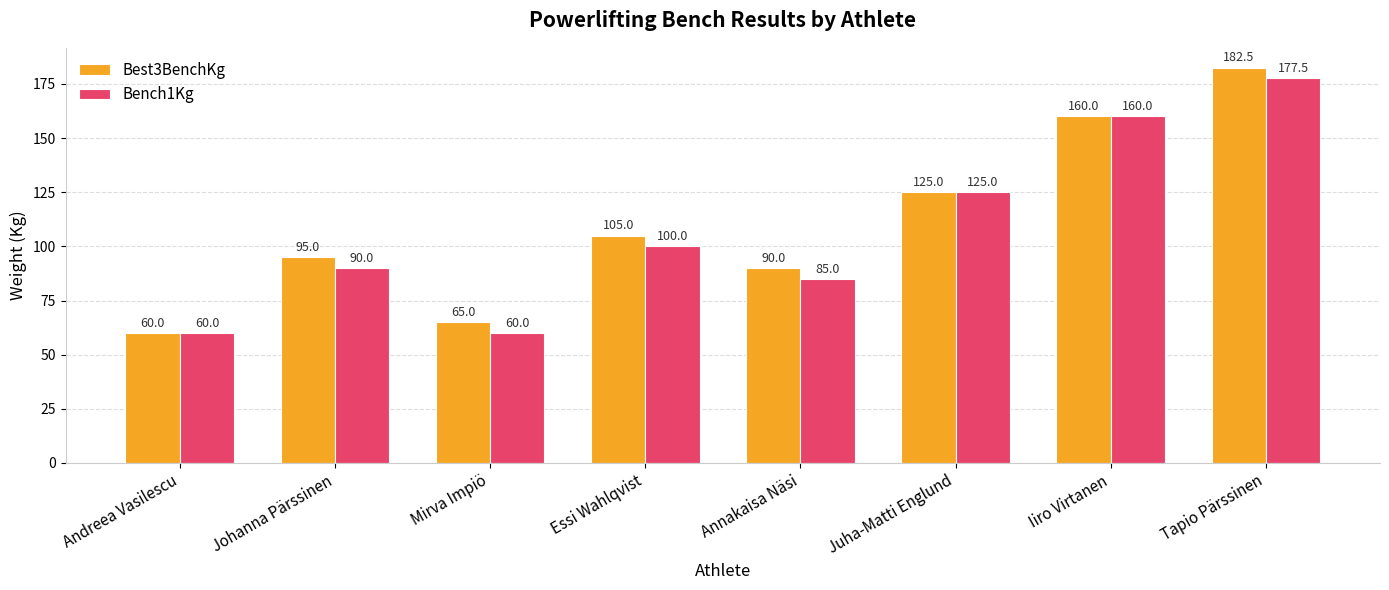

What are all the series names shown in the legend?

Best3BenchKg, Bench1Kg